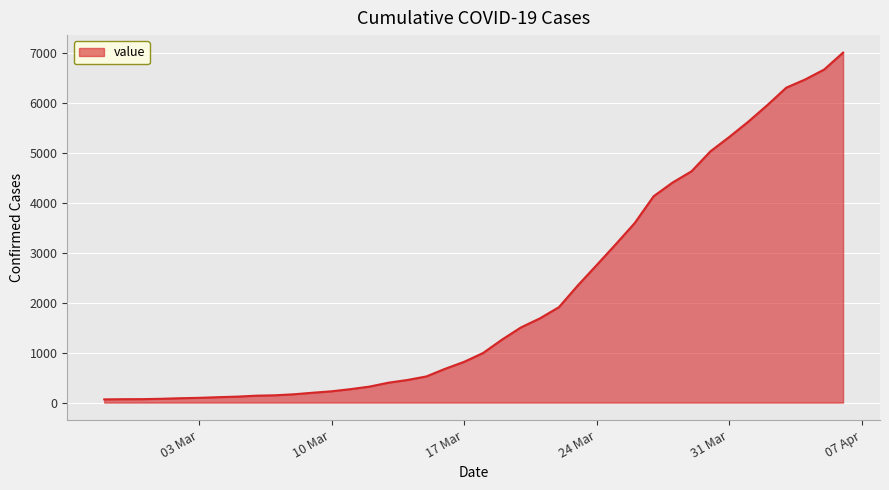

What is the difference between the maximum and minimum values?

6939